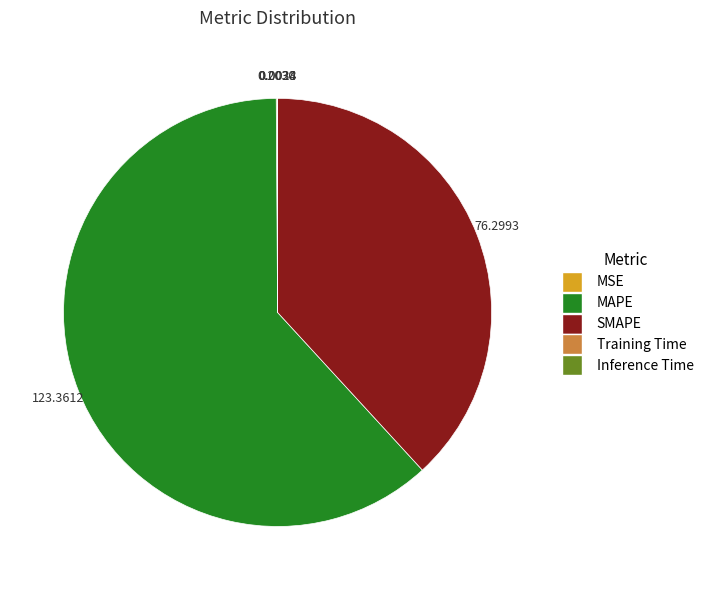

What is the ratio of the value at MAPE to the value at SMAPE?

1.6